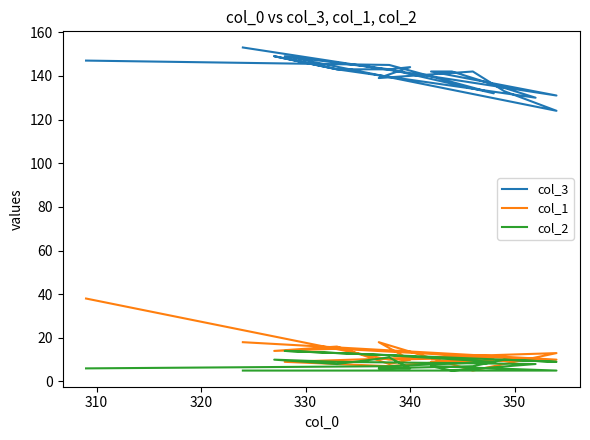

The value of col_1 at 300 is 57. True or false?

False